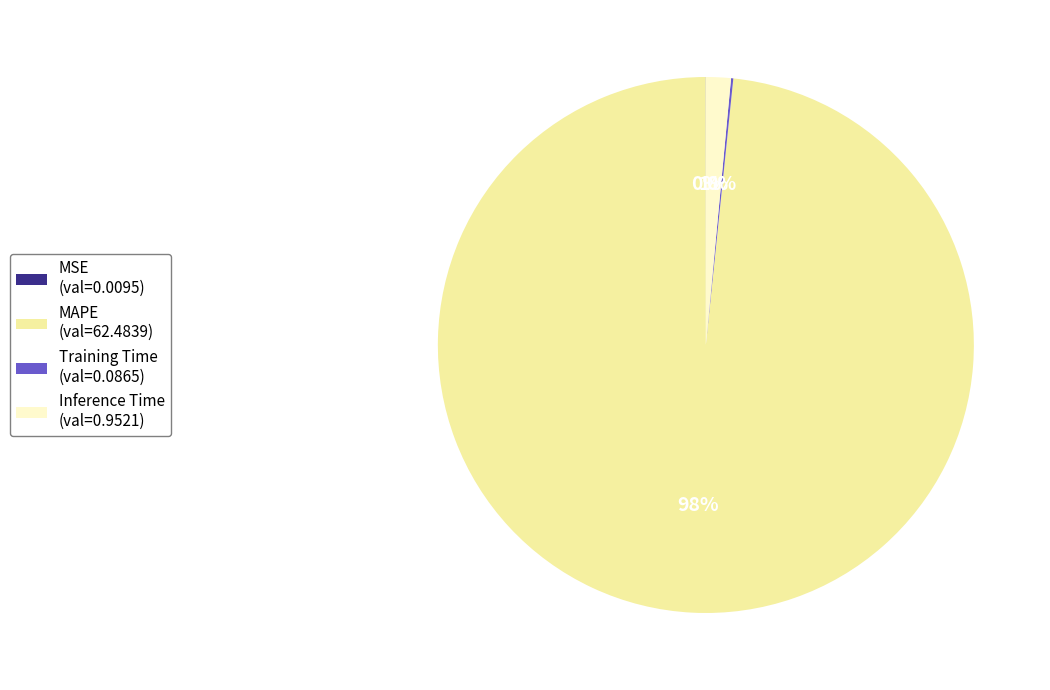

Which slice represents more than half of the pie?

MAPE